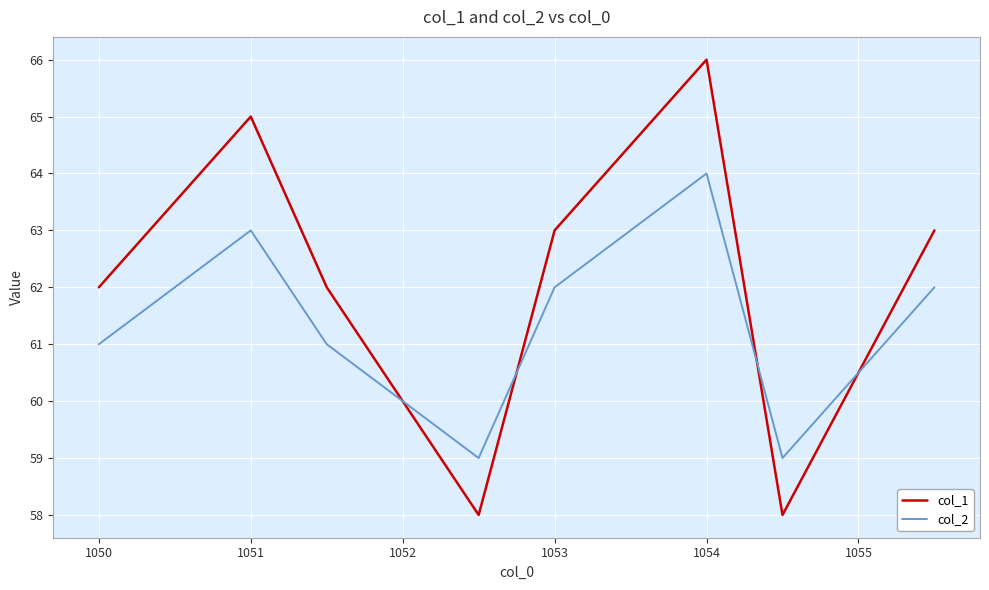

What are all the series names shown in the legend?

col_1, col_2